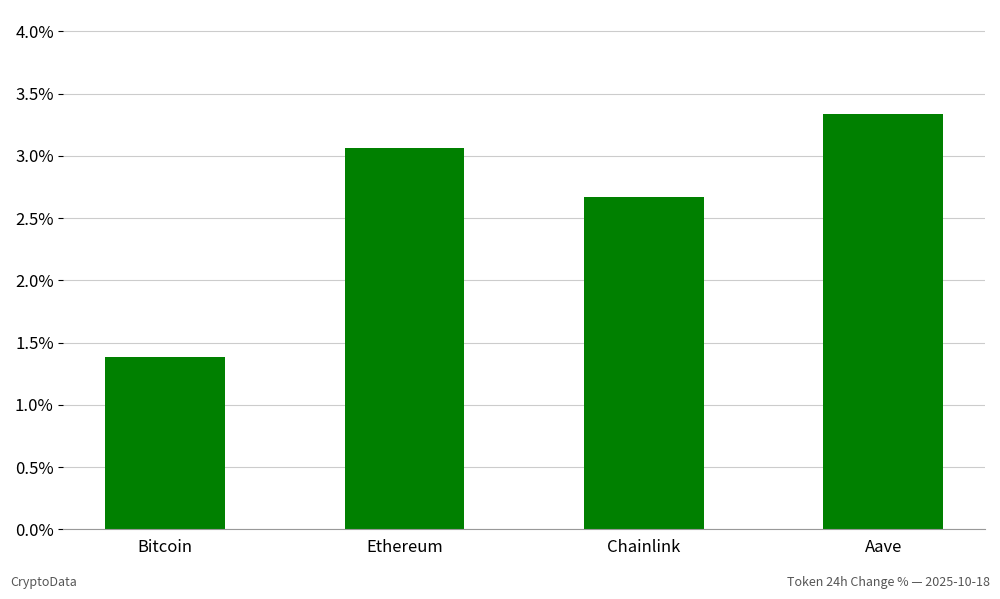

Does the chart contain any negative values?

No